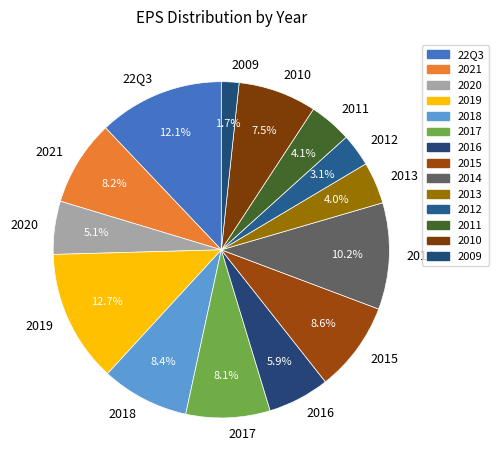

To the nearest percent, what portion does 2017 represent?

8%